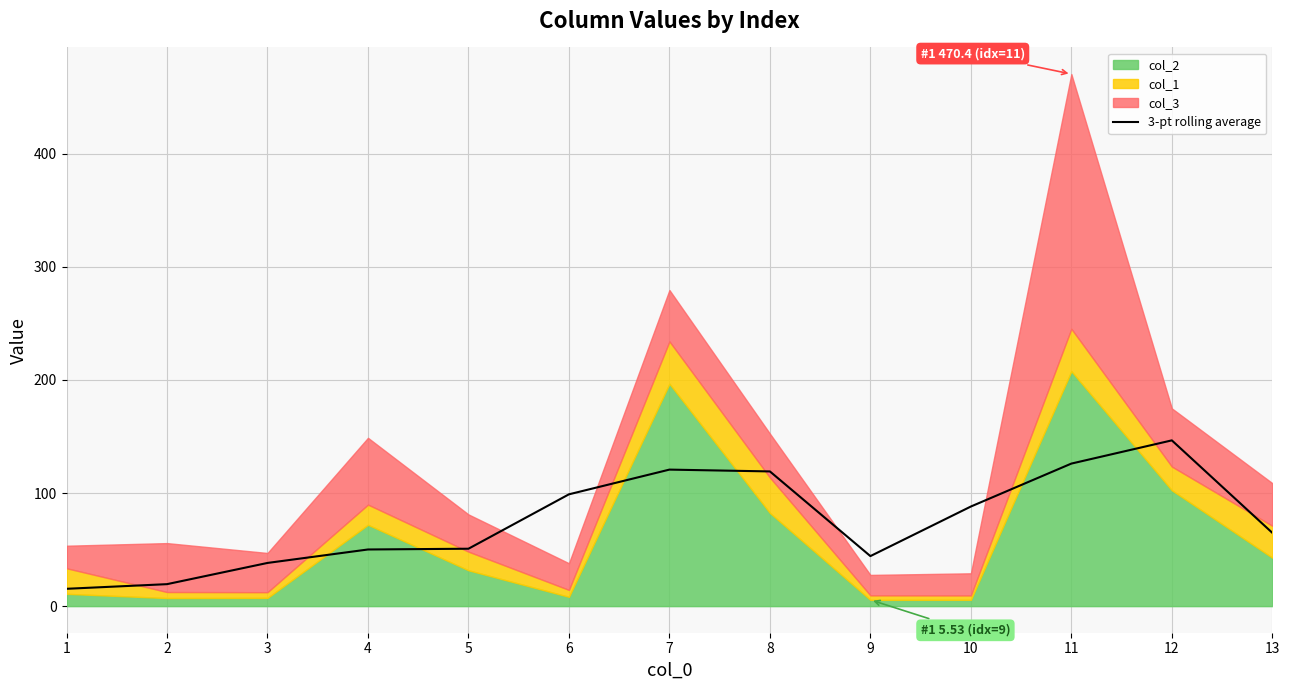

What is the minimum value for 3-pt rolling average?

15.3